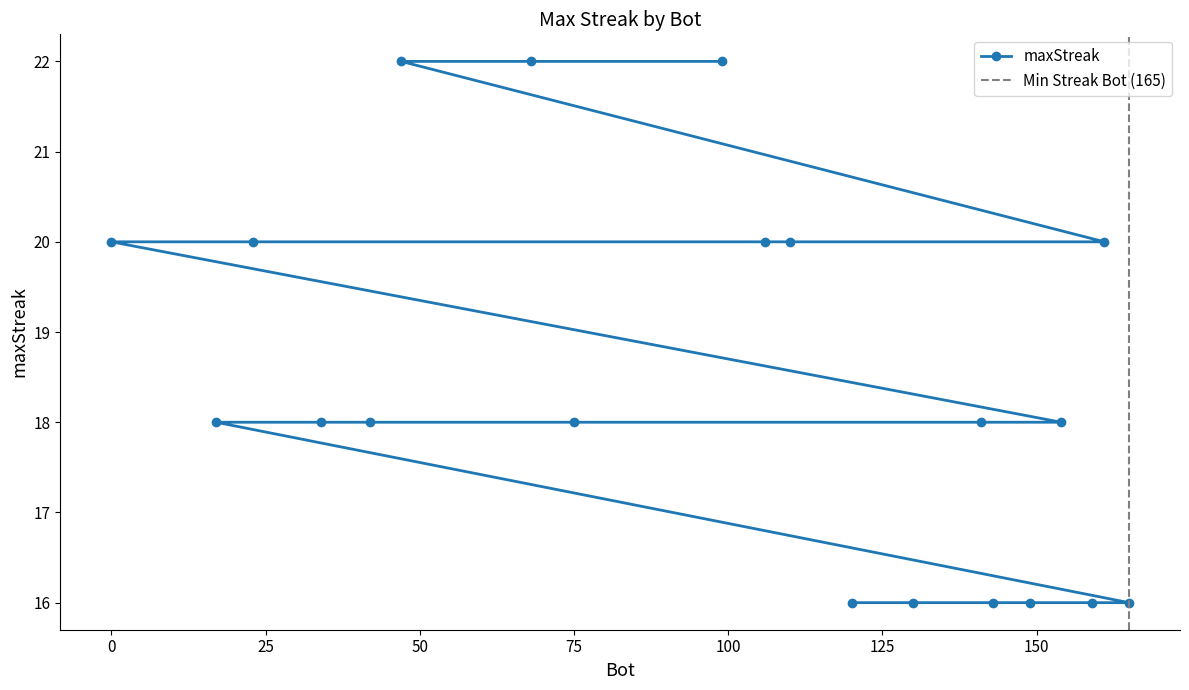

True or false: the data has more than 0 interior local peaks.

False